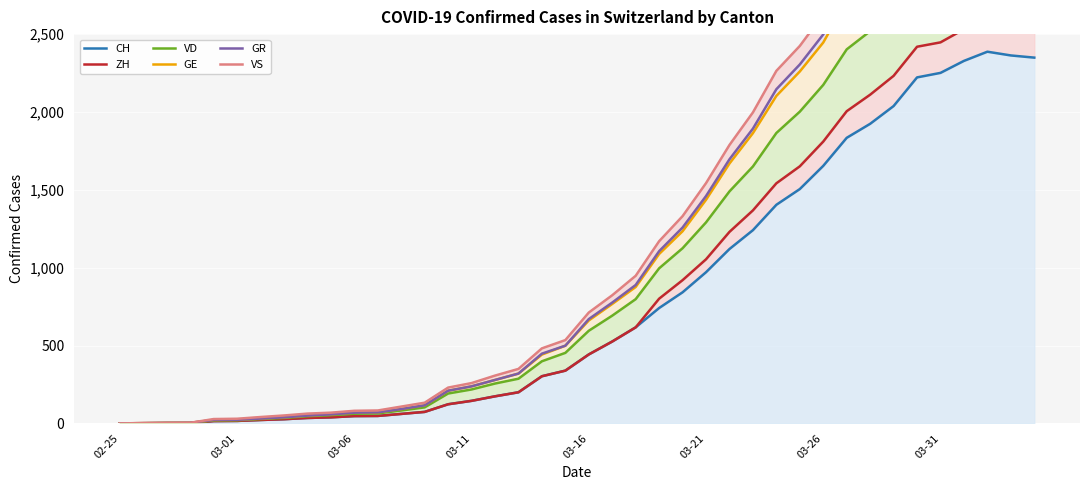

How many distinct data groups are displayed?

6